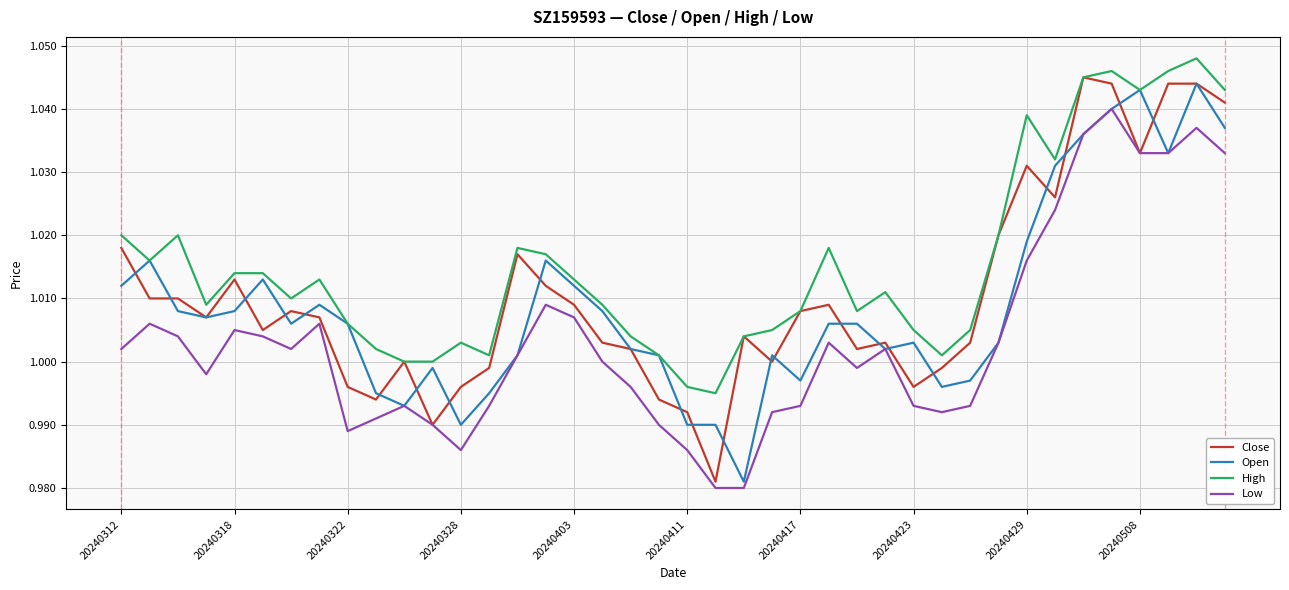

True or false: High and Low cross at least once.

False